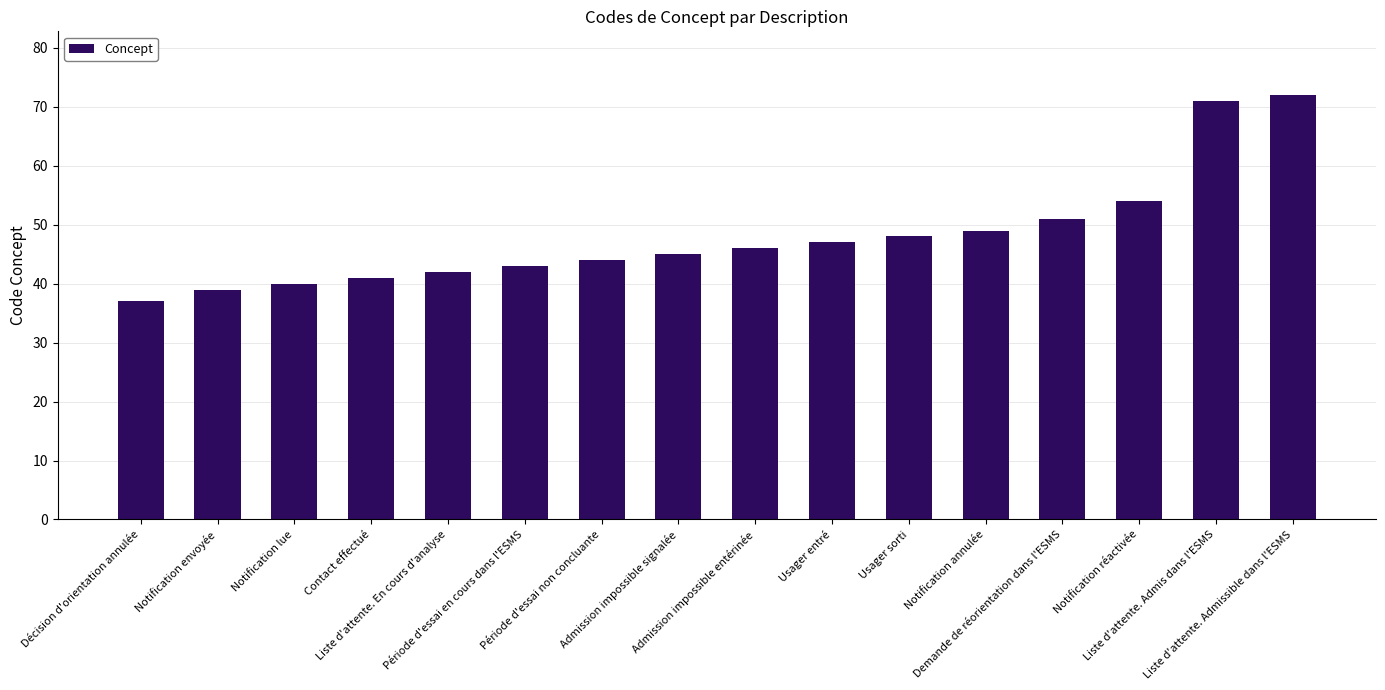

What is the maximum value shown in the chart?

72